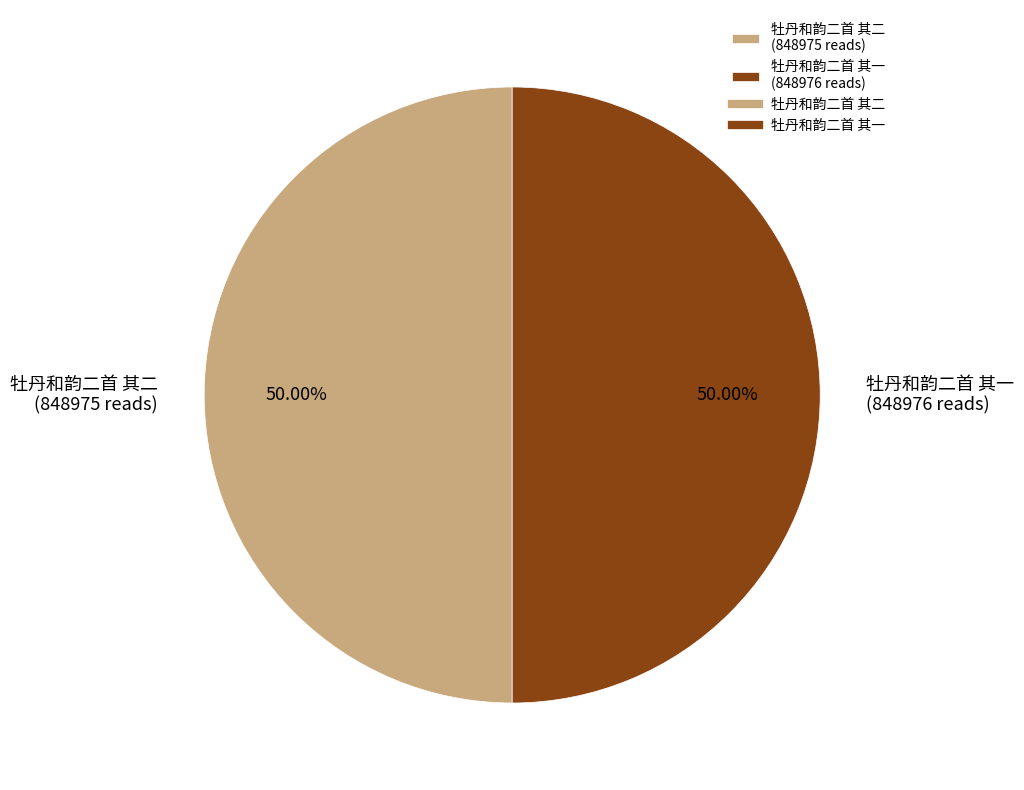

To the nearest percent, what is the combined percentage of 牡丹和韵二首 其二 and 牡丹和韵二首 其一?

100%